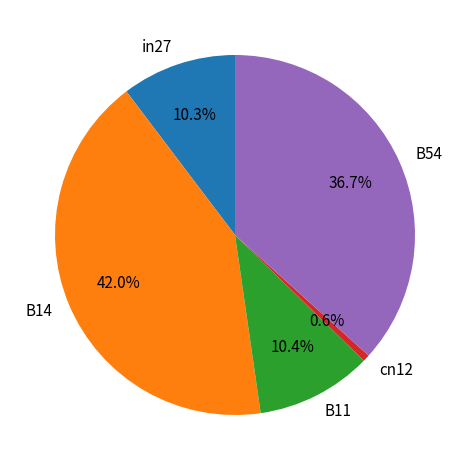

To the nearest percent, what is the combined percentage of cn12 and B54?

37%